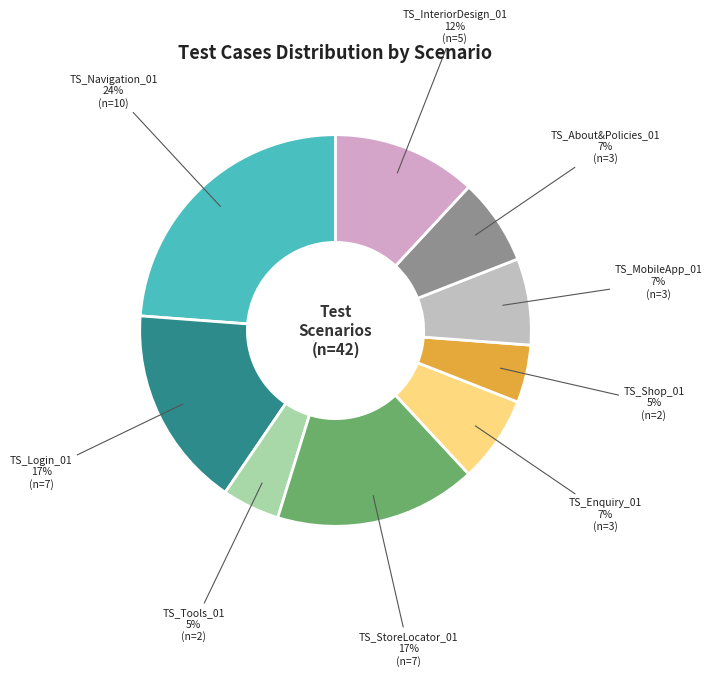

How many slices are in this pie chart?

9